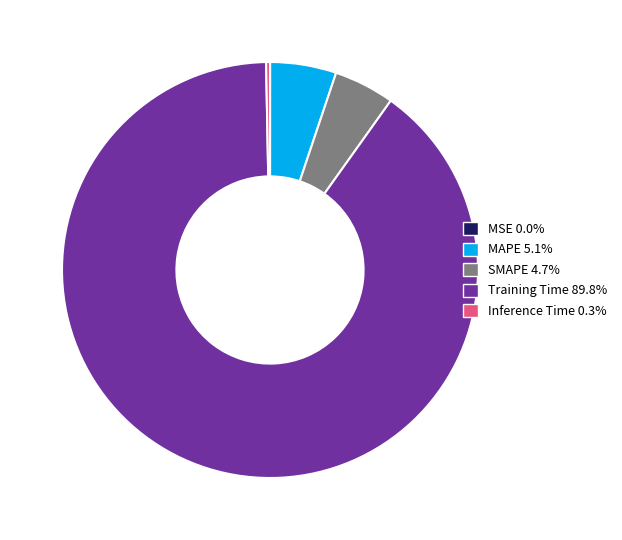

Is there a majority slice in this chart?

Yes